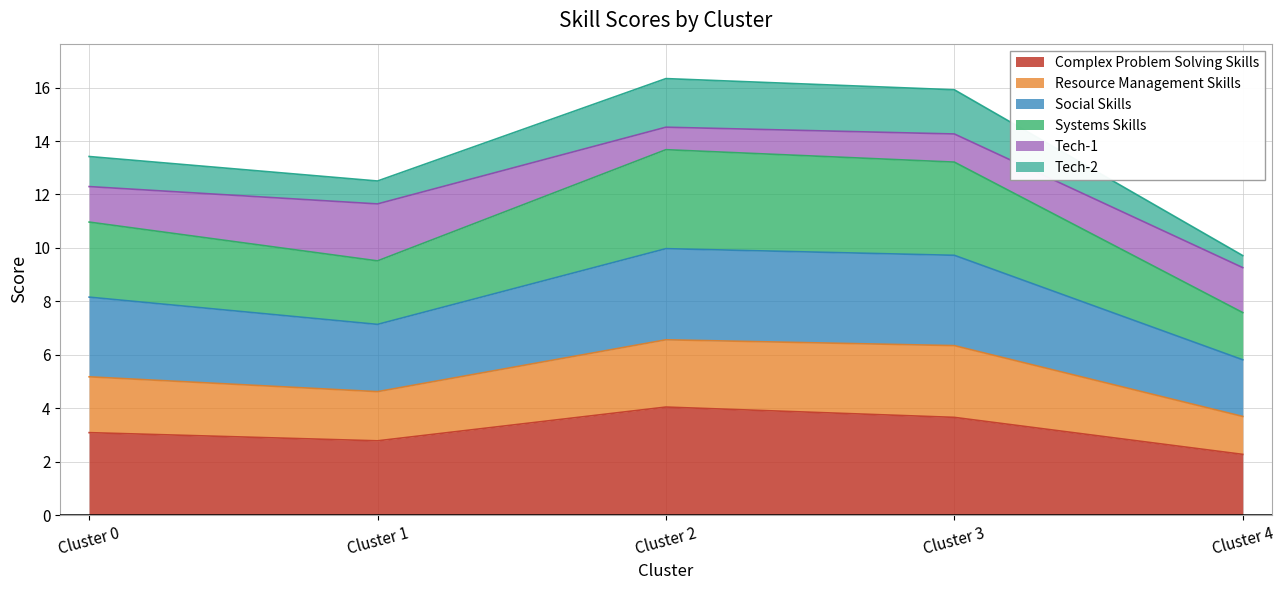

What is the difference between the Complex Problem Solving Skills values at Cluster 1 and Cluster 4?

0.5